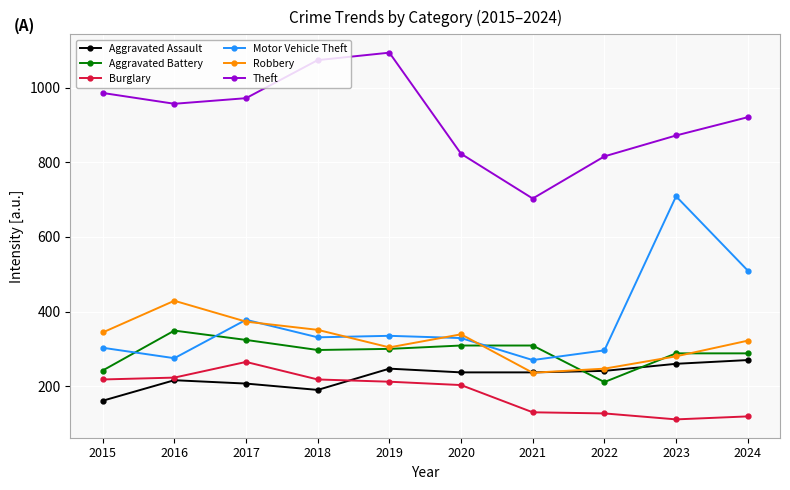

What is the difference between the highest and lowest values at 2022?

689